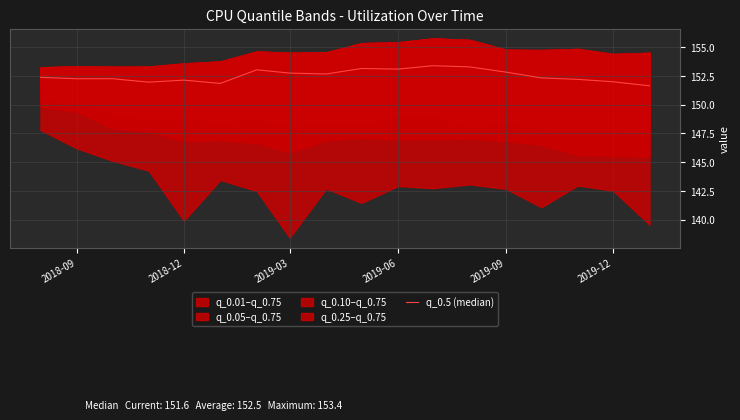

What is the approximate value at 2019-03?

152.7